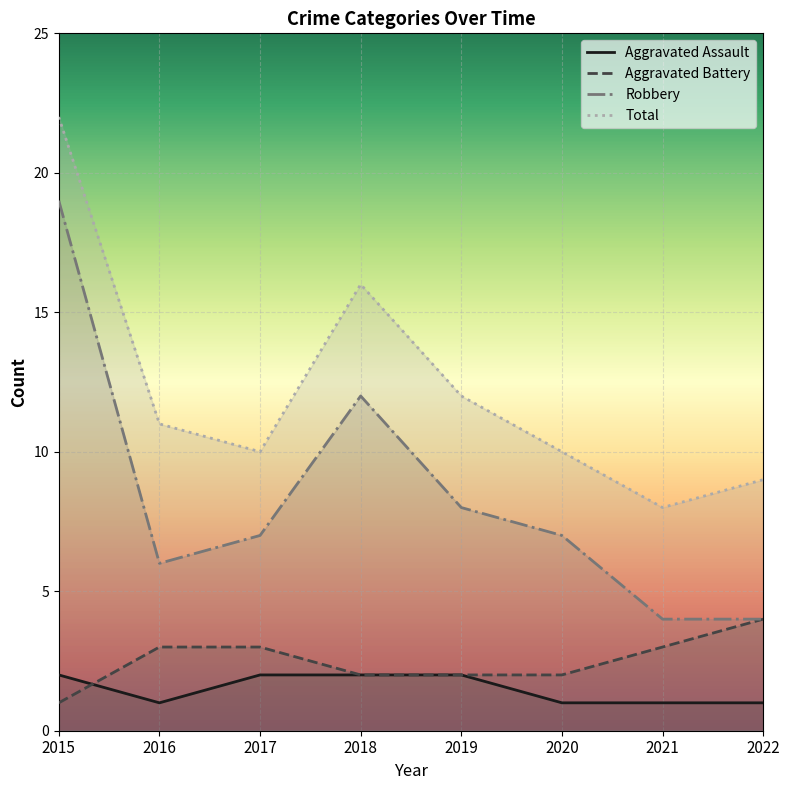

Reading right to left, list all the values displayed in this chart.

Aggravated Assault: 1	1	1	2	2	2	1	2
Aggravated Battery: 4	3	2	2	2	3	3	1
Robbery: 4	4	7	8	12	7	6	19
Total: 9	8	10	12	16	10	11	22